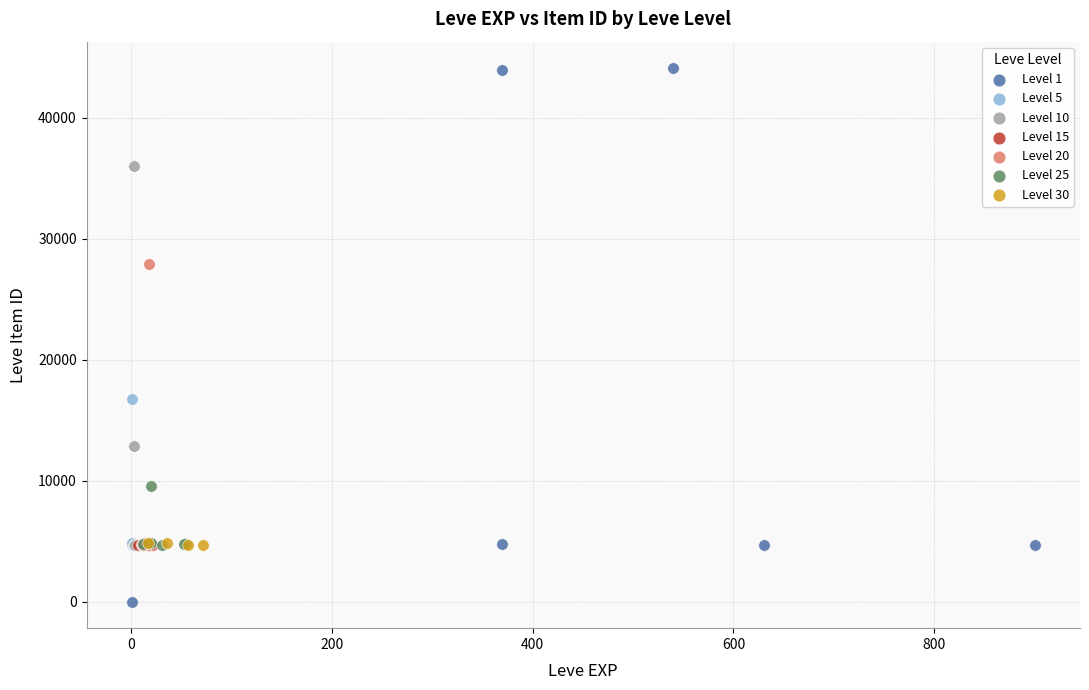

Which series contains the lowest Y value?

Level 1